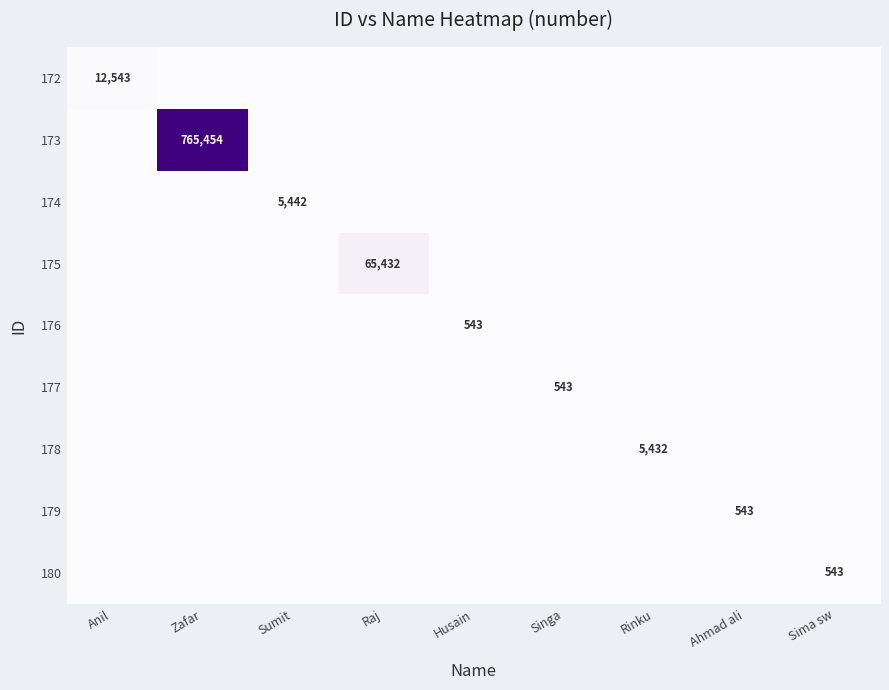

Is it true that 178 equals 7252 at Rinku?

False